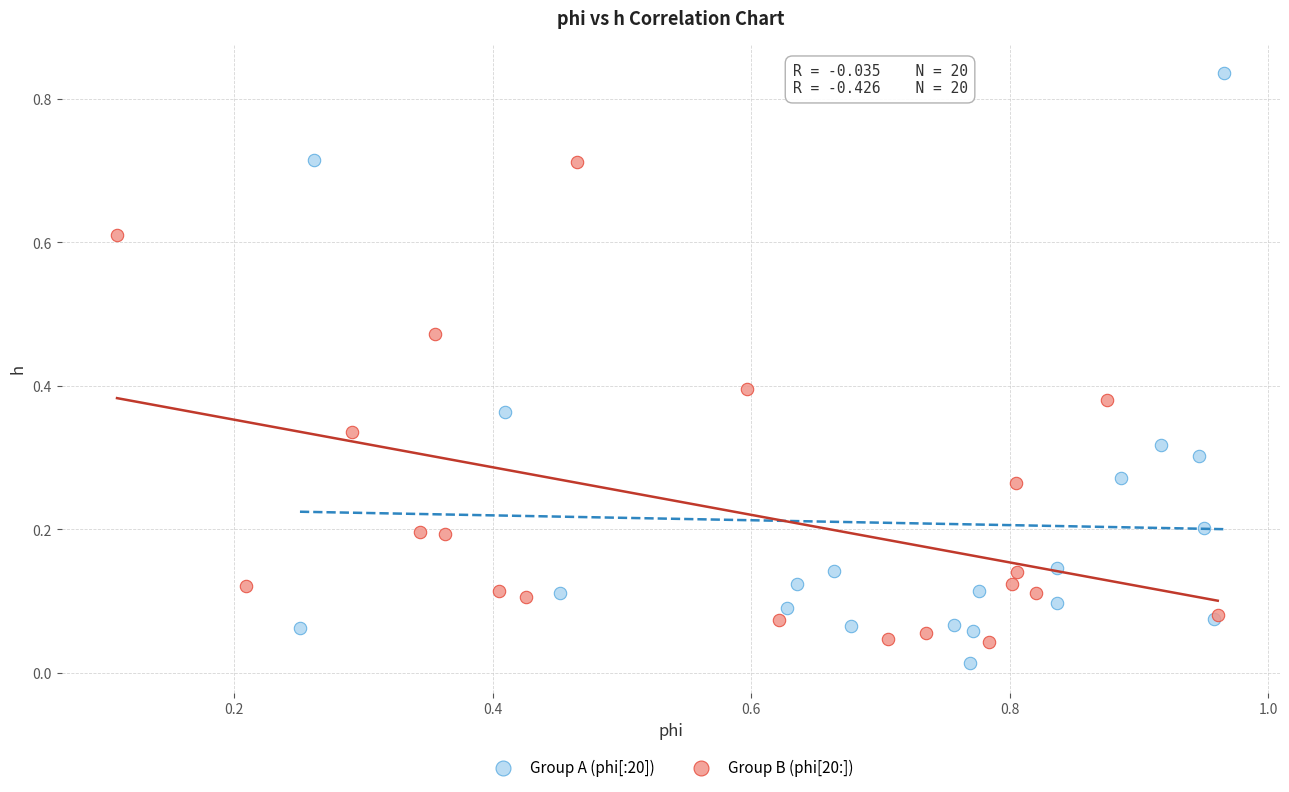

Which series contains the highest Y value?

Group A (phi[:20])